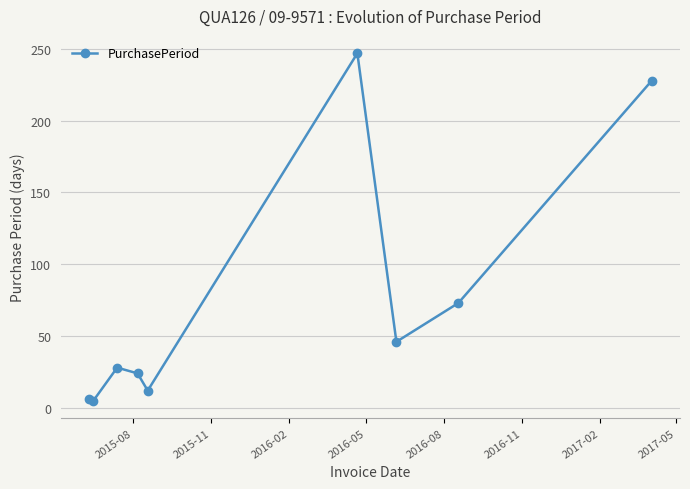

What is the average value?

74